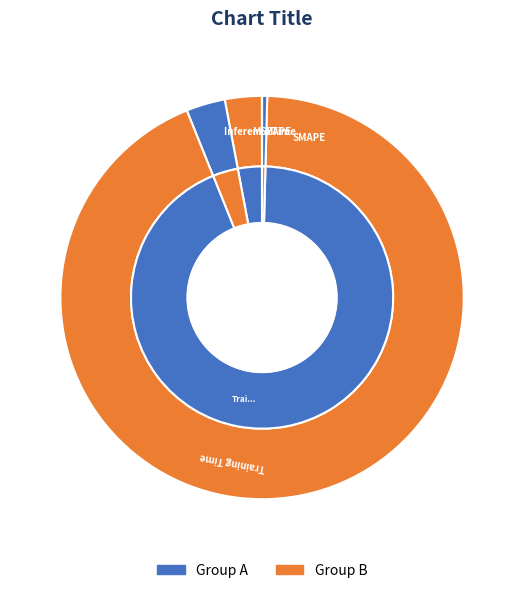

Count the number of slices in the pie.

5